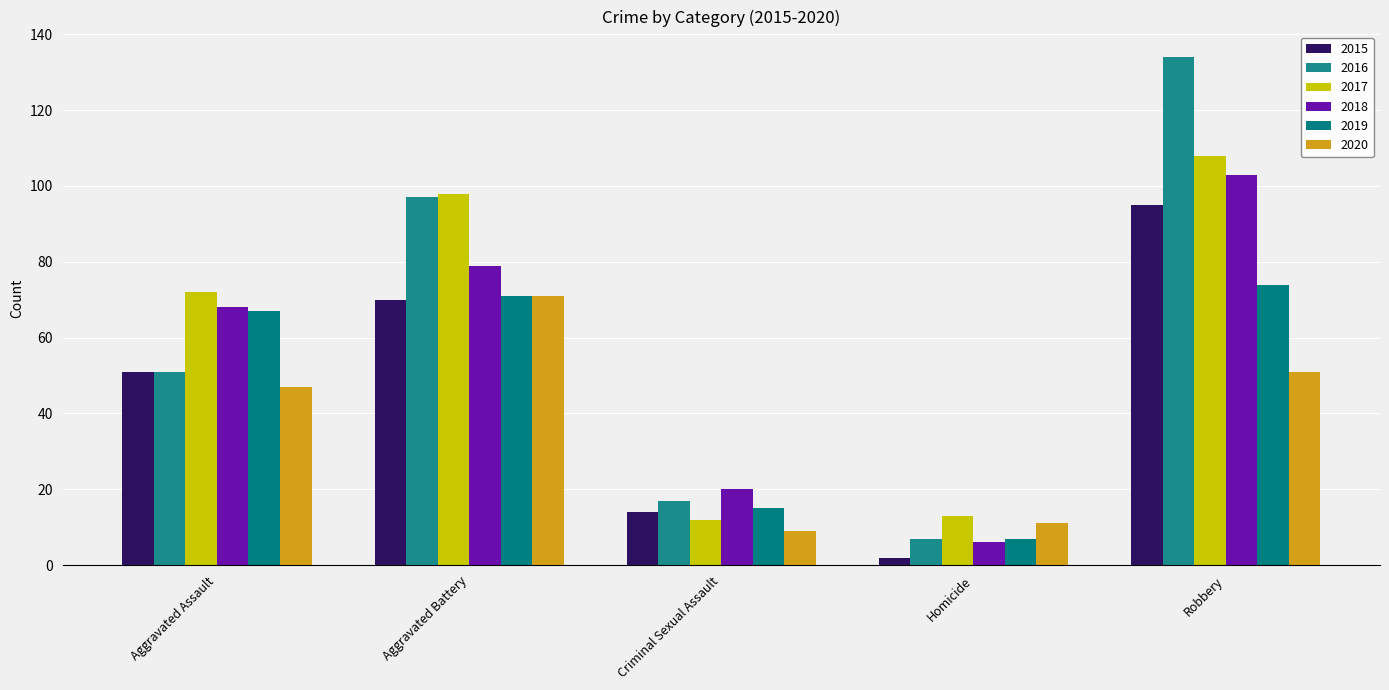

How many bars are there in total?

30